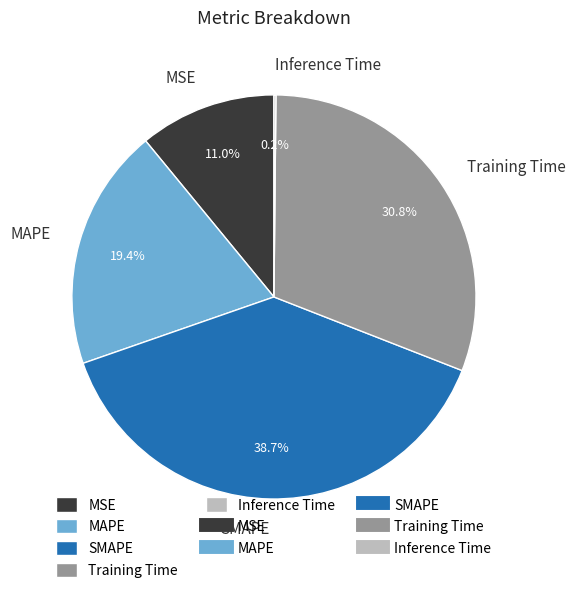

Which category has the biggest portion of the pie?

SMAPE